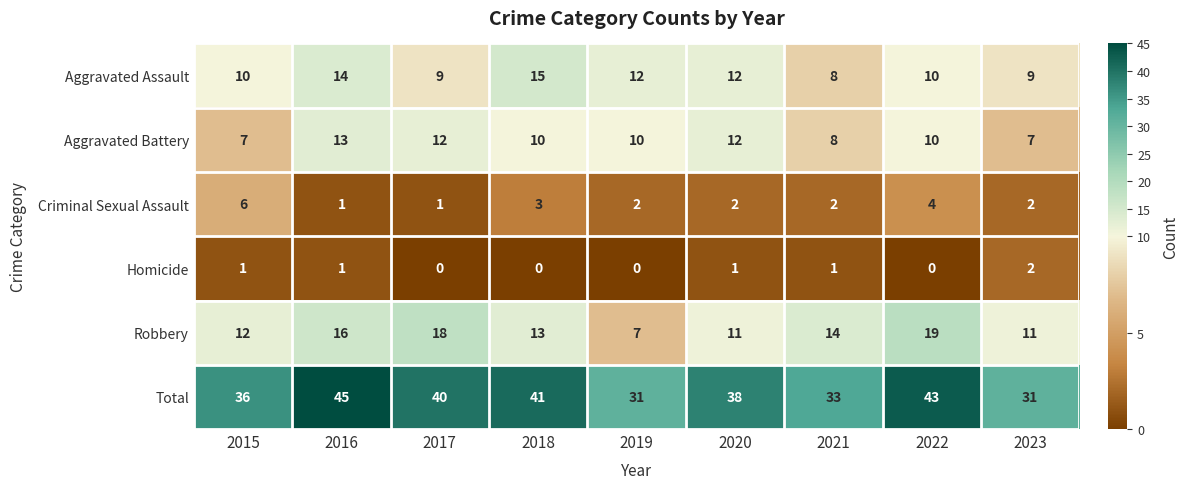

What is the sum of all Aggravated Assault values?

99